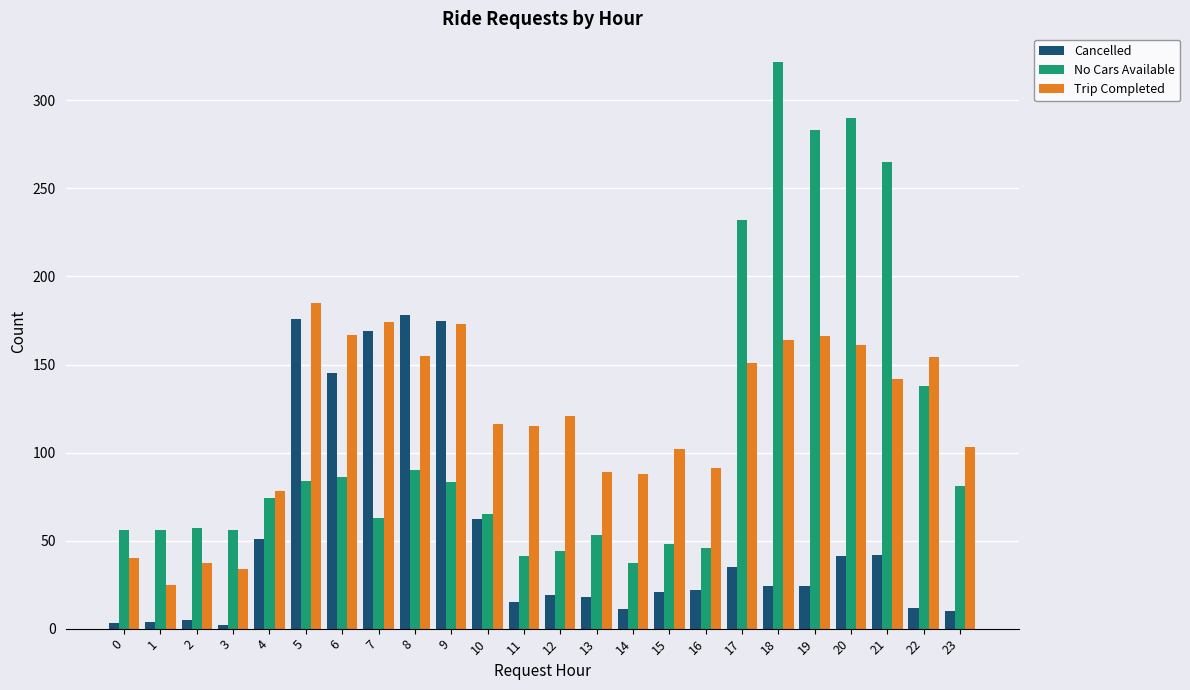

What is the sum of the Cancelled values at 7 and 6?

314